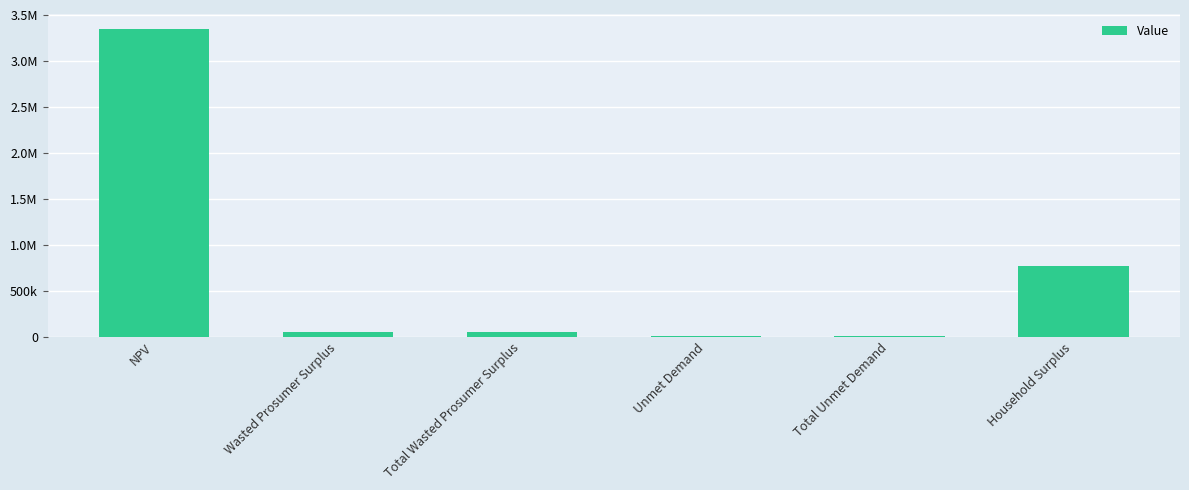

How many values are below 51676?

2